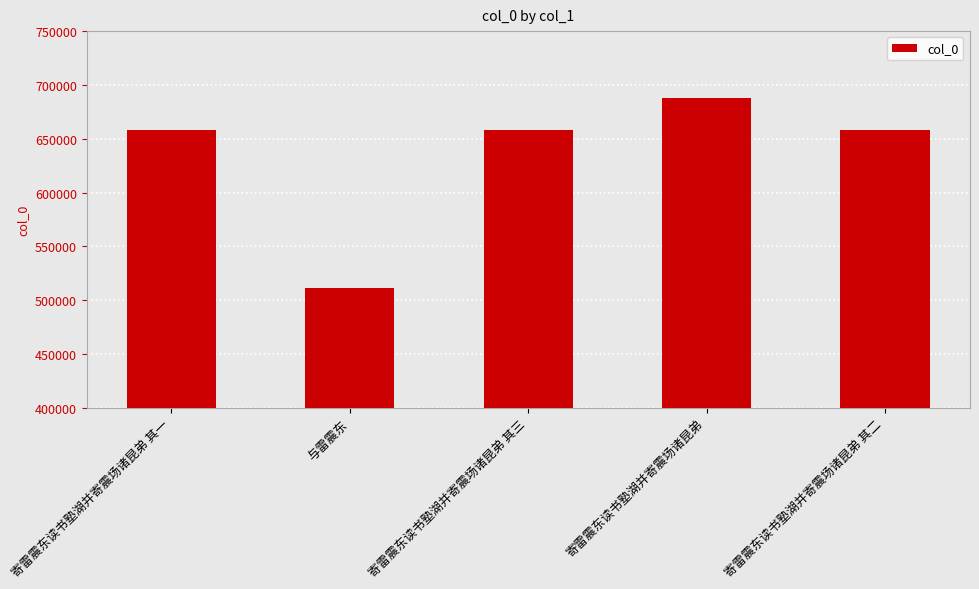

What is the change in value from 寄雷震东读书塾湖并寄震场诸昆弟 其一 to 与雷震东?

-147107